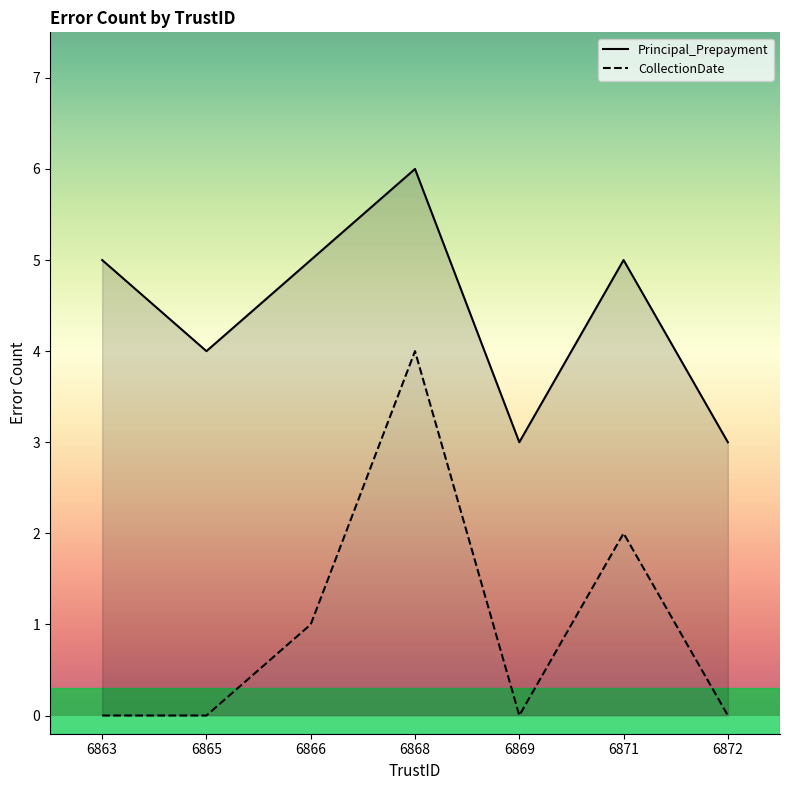

Is it true that Principal_Prepayment equals 8 at 6871?

False